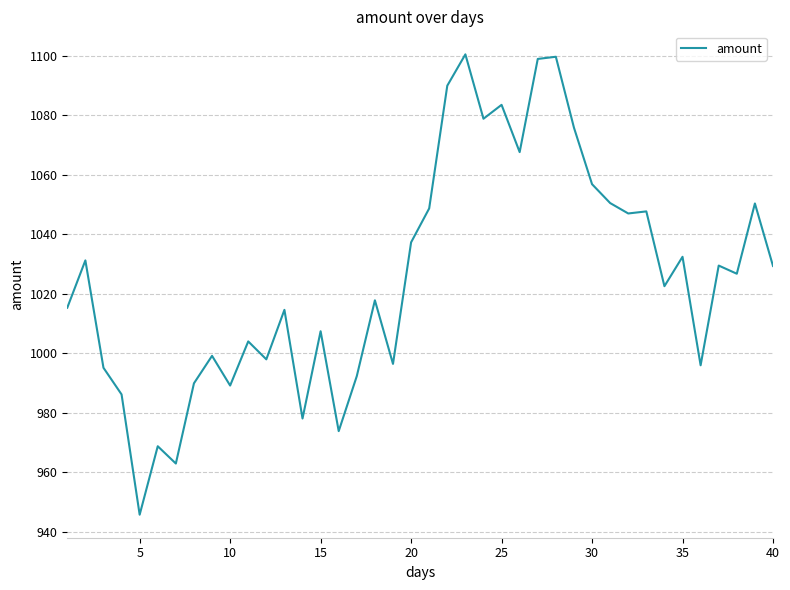

What is the smallest value displayed?

945.8